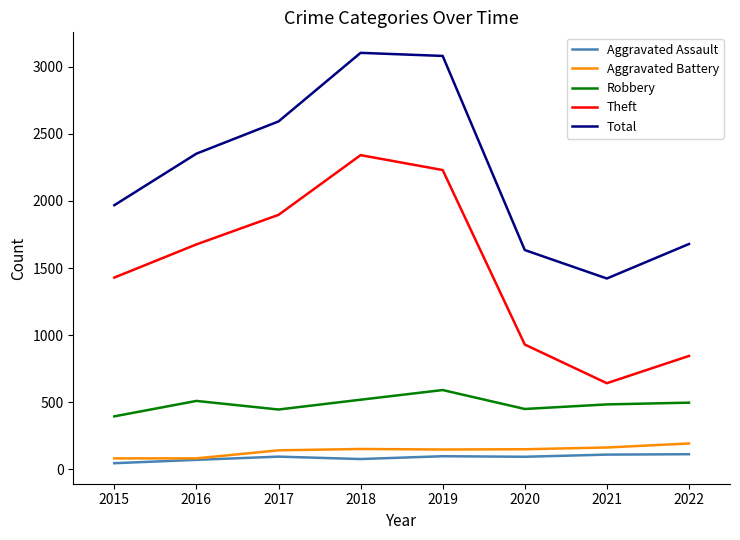

List the labels in order of Theft value, smallest first.

2021, 2022, 2020, 2015, 2016, 2017, 2019, 2018